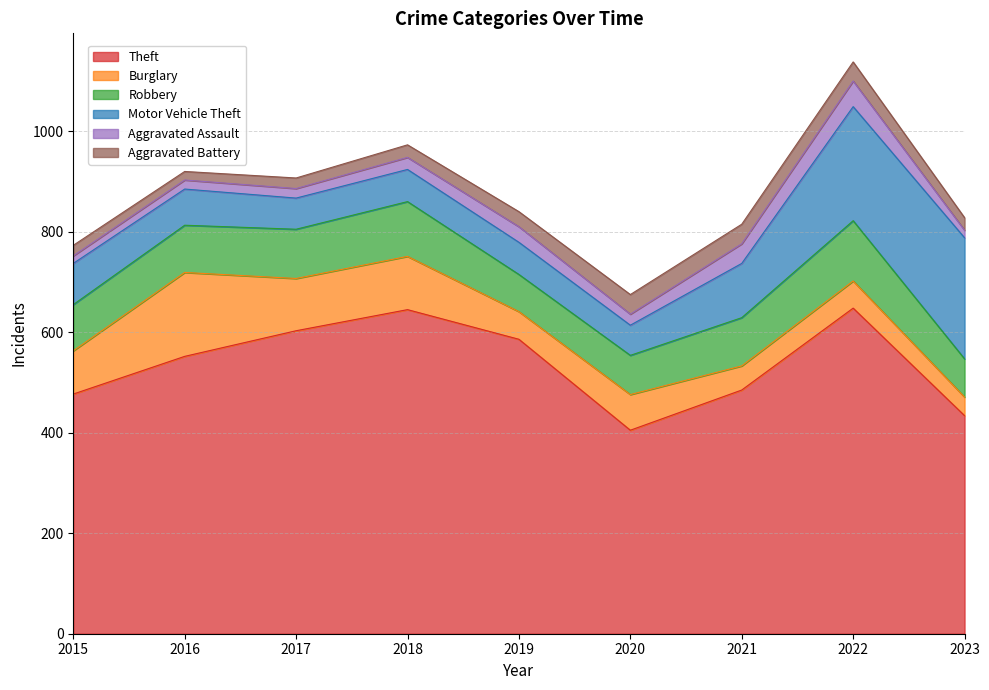

Where does the Burglary series first go above 71?

2015